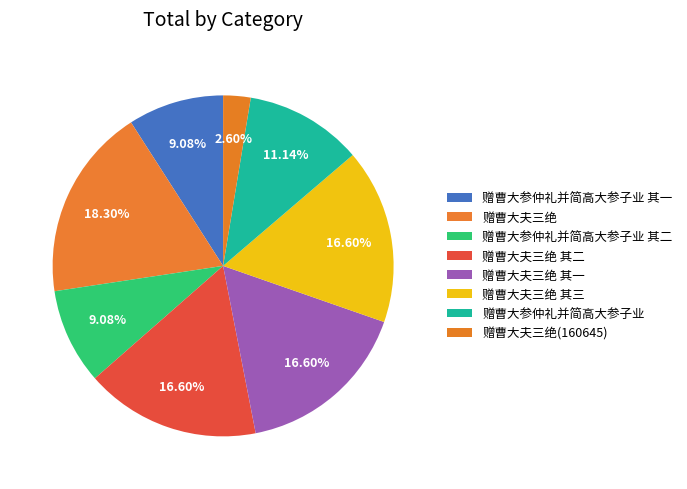

How many slices are in this pie chart?

8